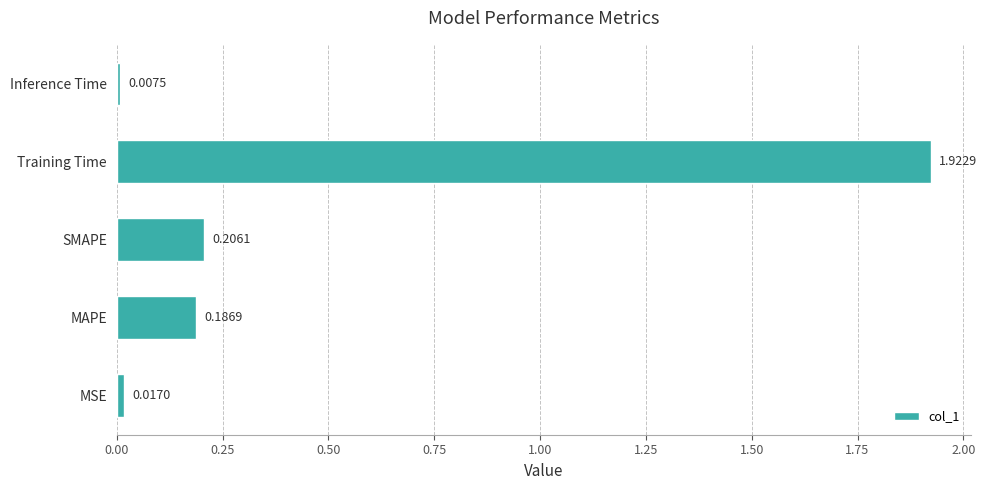

At which label is the value closest to 0?

Inference Time